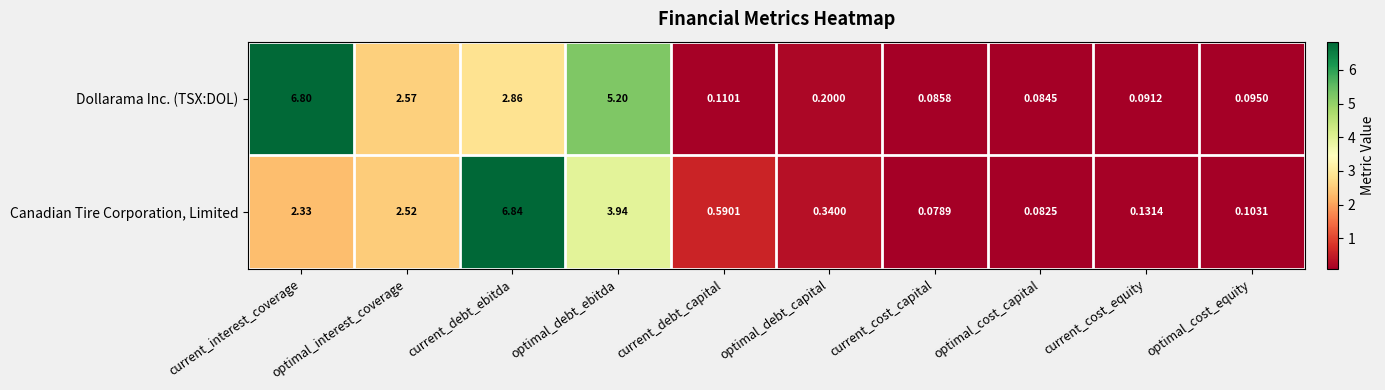

At which category does the chart reach its minimum across all series?

current_cost_capital